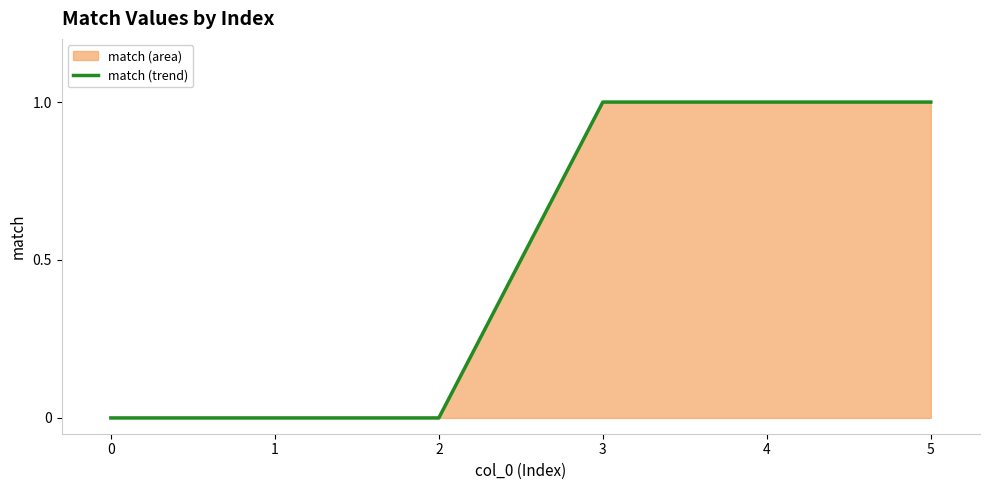

How many values are between 0 and 1?

6